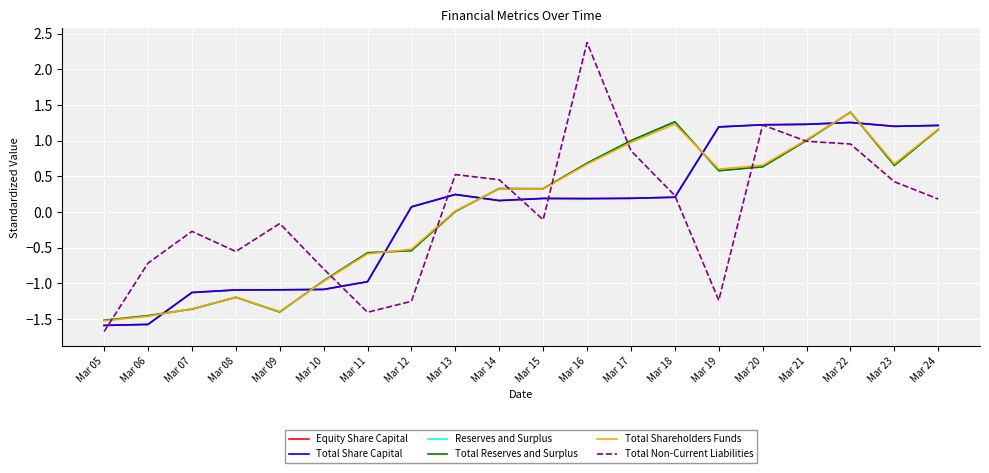

Which label corresponds to the largest value in the chart?

Mar 16